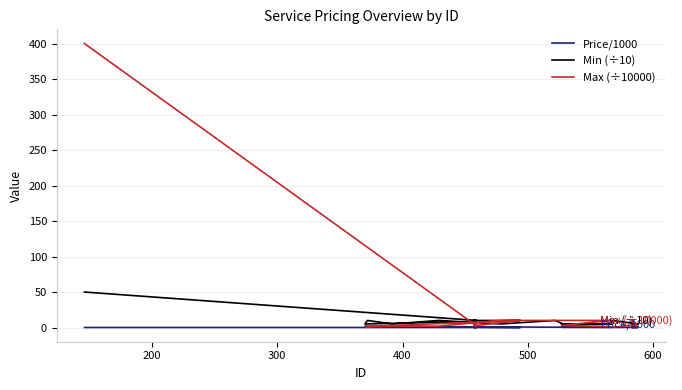

How many data points in Max (÷10000) are less than 4?

10